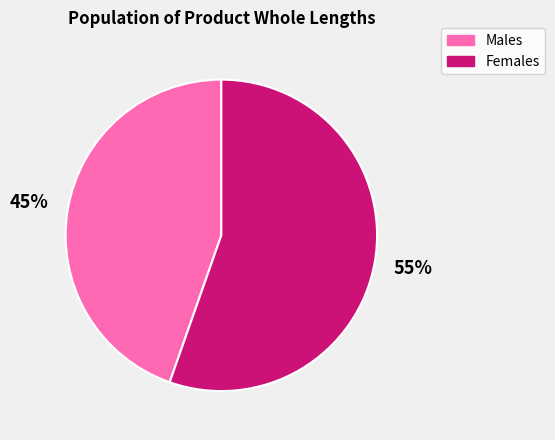

To the nearest percent, what is the average slice percentage?

50%